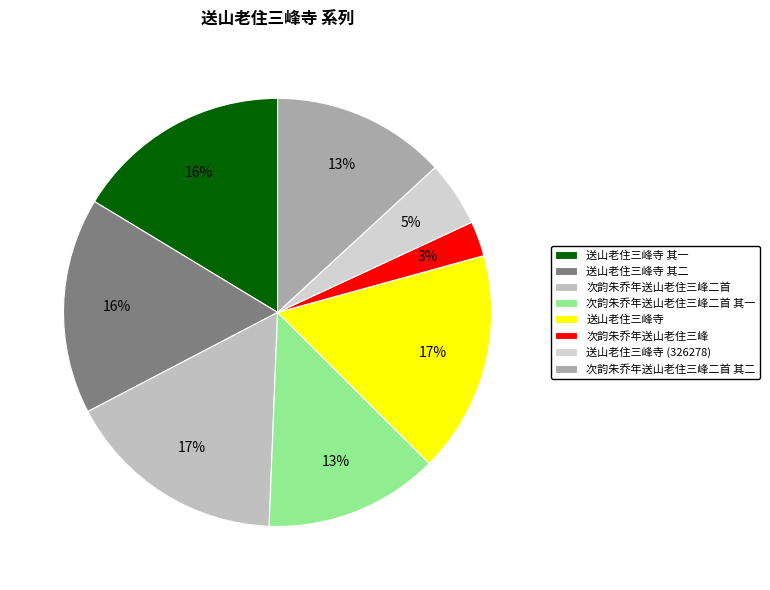

To the nearest percent, what is the difference between the 送山老住三峰寺 (326278) and 次韵朱乔年送山老住三峰二首 slice percentages?

12%